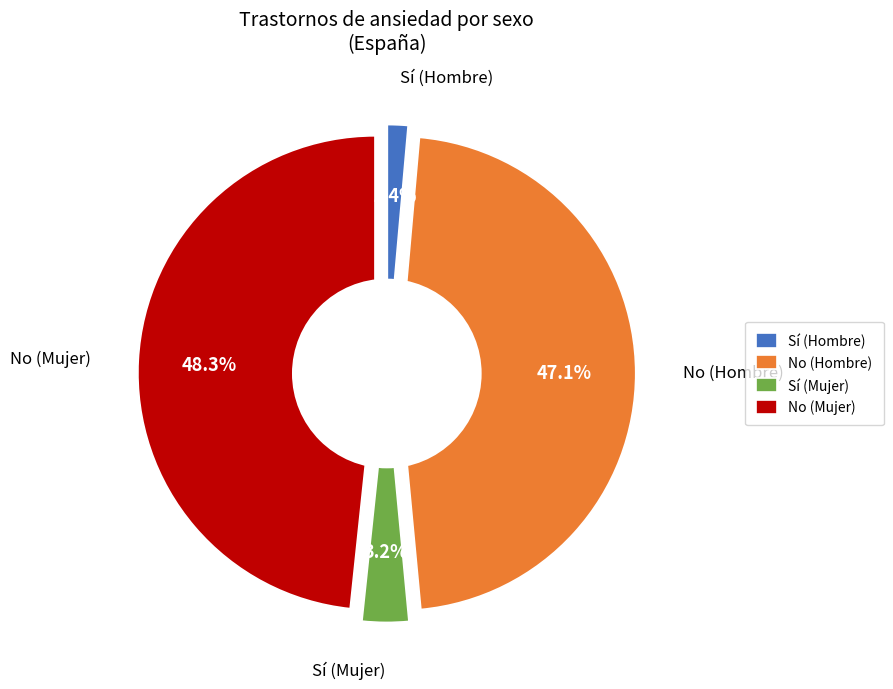

Is No (Mujer) the majority of the pie?

No